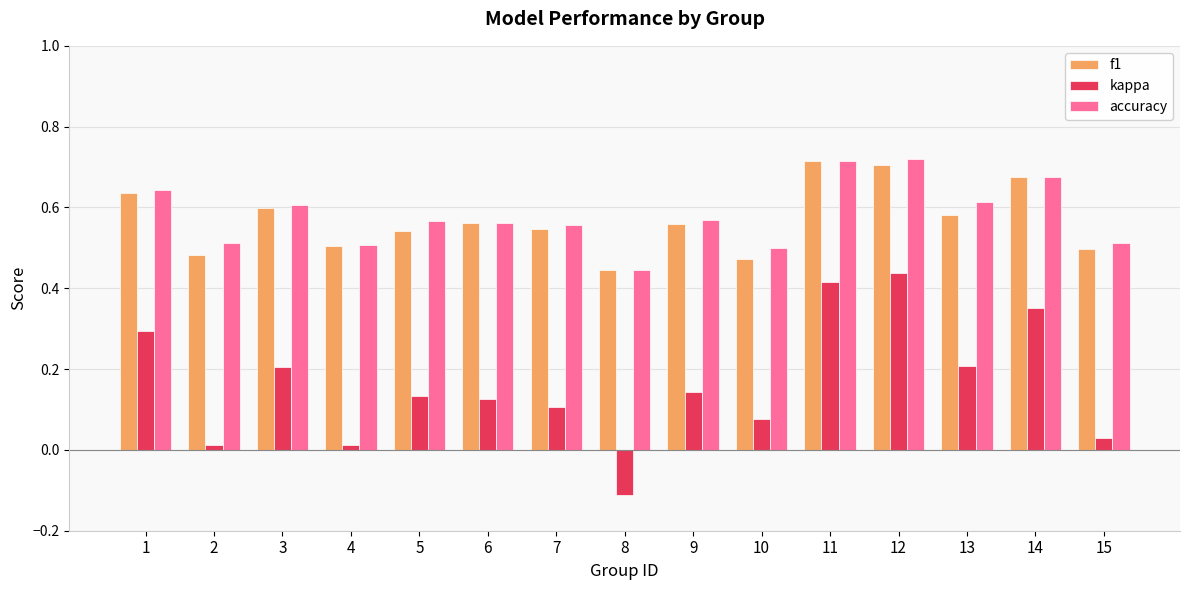

Where is accuracy nearest to the value 0?

8